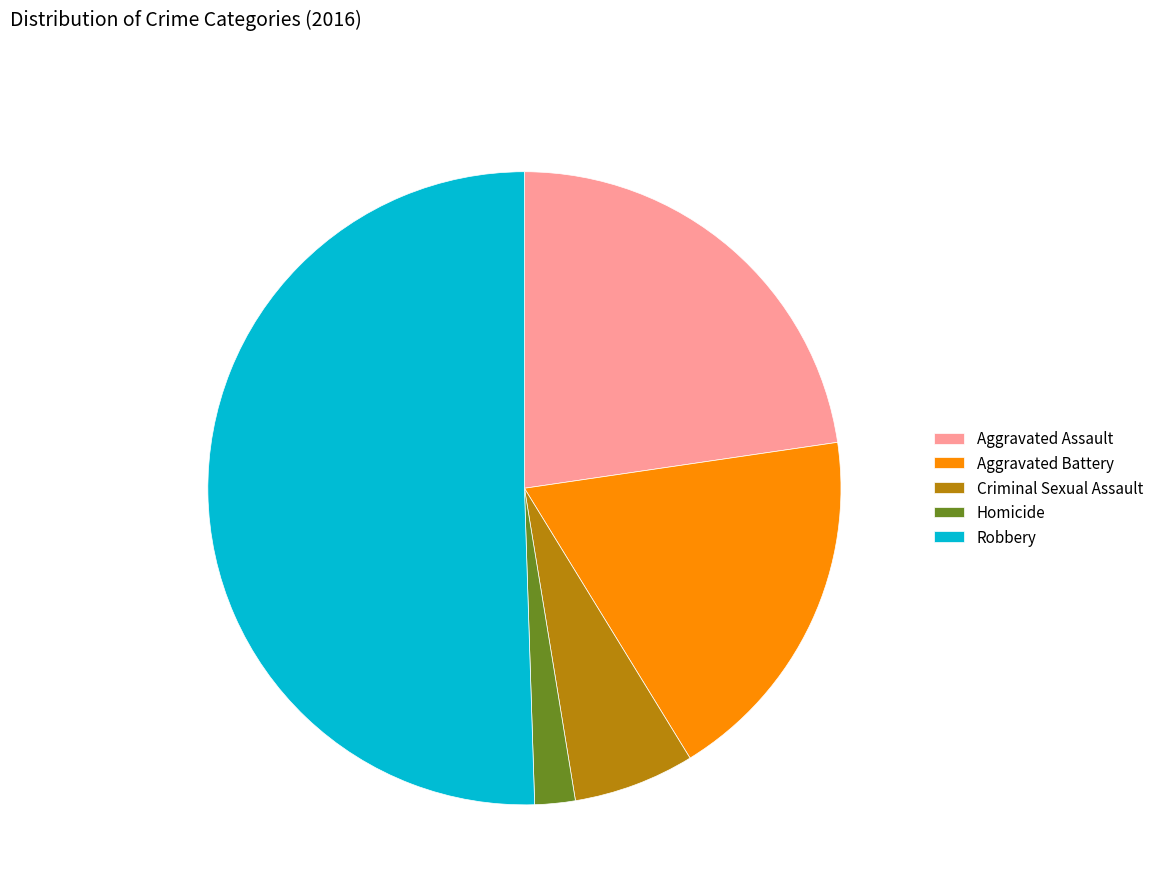

Which slice is the smallest?

Homicide